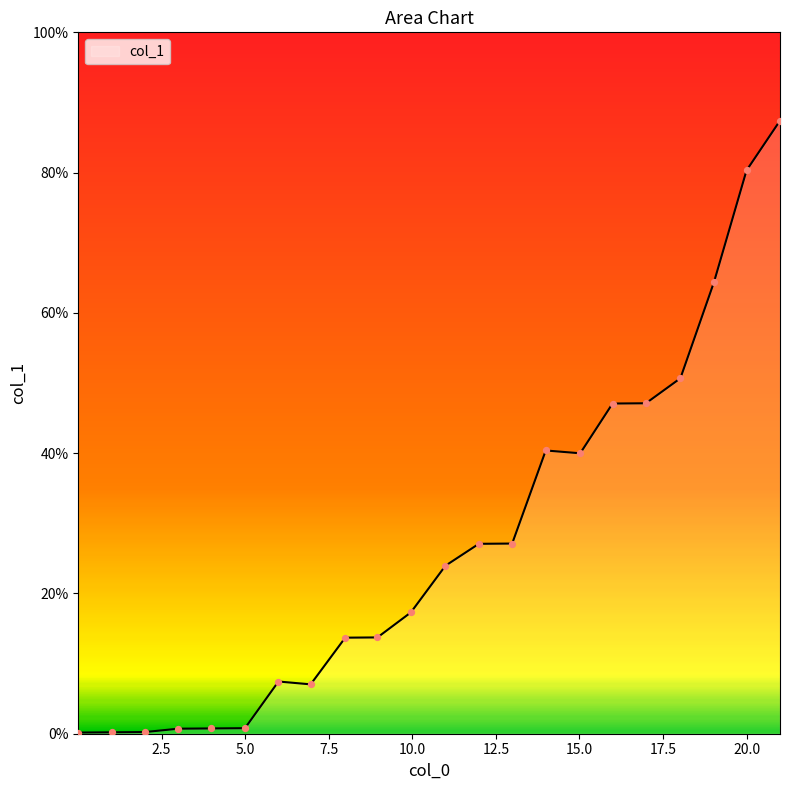

What is the difference between the maximum and minimum values?

87.2